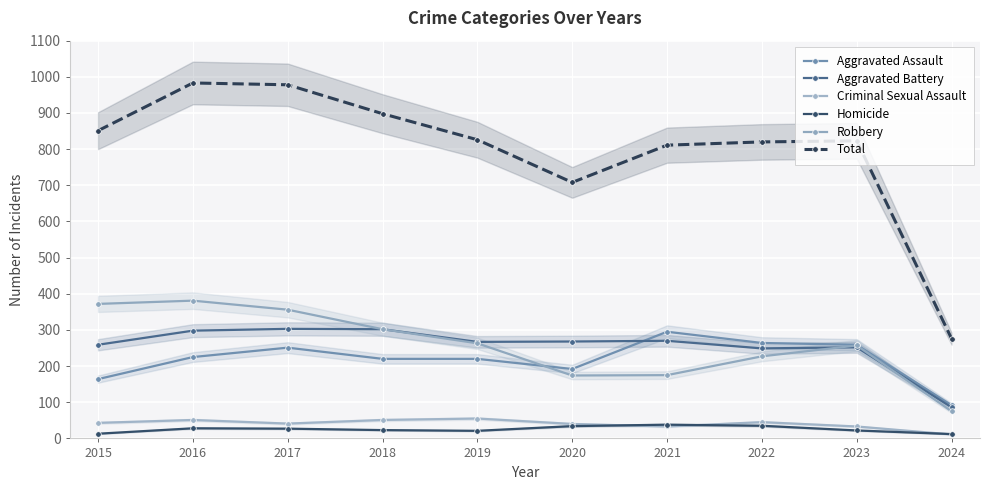

At which label does Robbery reach its minimum?

2024